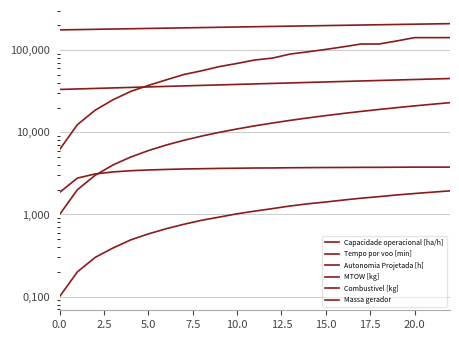

Which series has the largest total across all categories?

MTOW [kg]